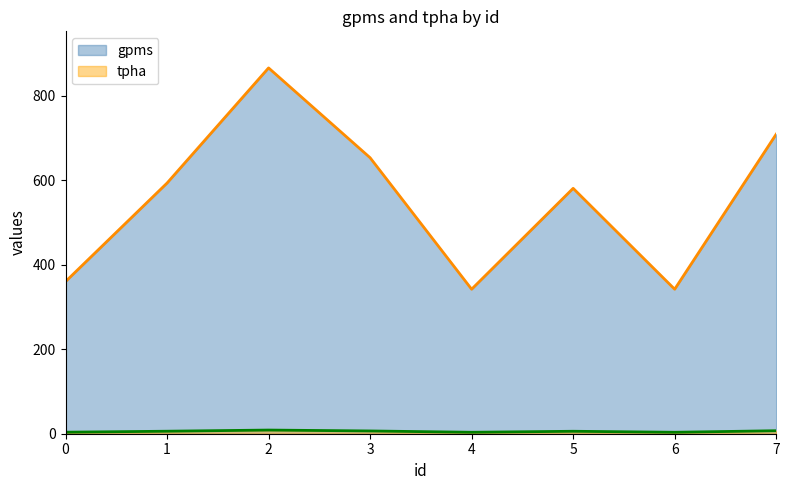

Reading left to right, extract all data points from this chart.

gpms: 360.3	593.7	866.4	653.7	342.3	581.2	342.3	709.4
tpha: 3.6	5.9	8.7	6.5	3.4	5.8	3.4	7.1